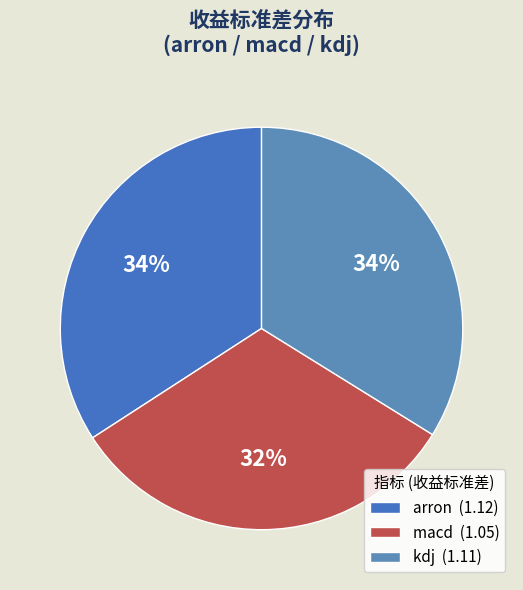

Is it true that arron is 43% of the pie?

False